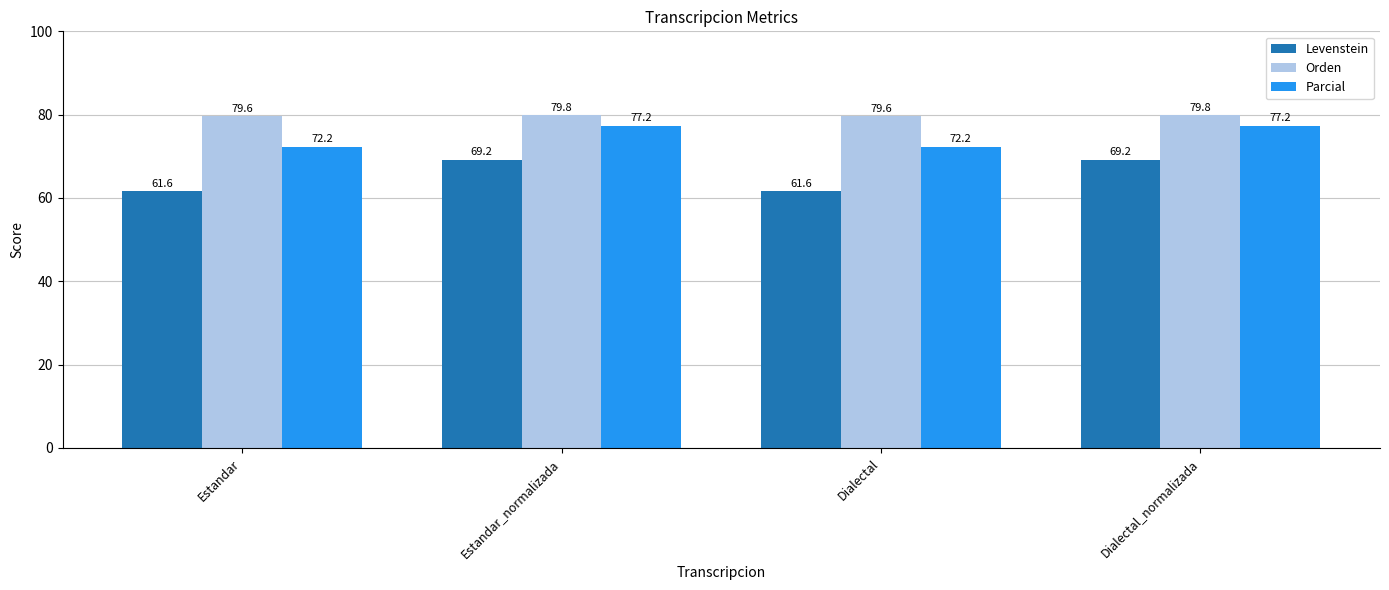

The Parcial series shows 100.0 at Estandar. True or false?

False